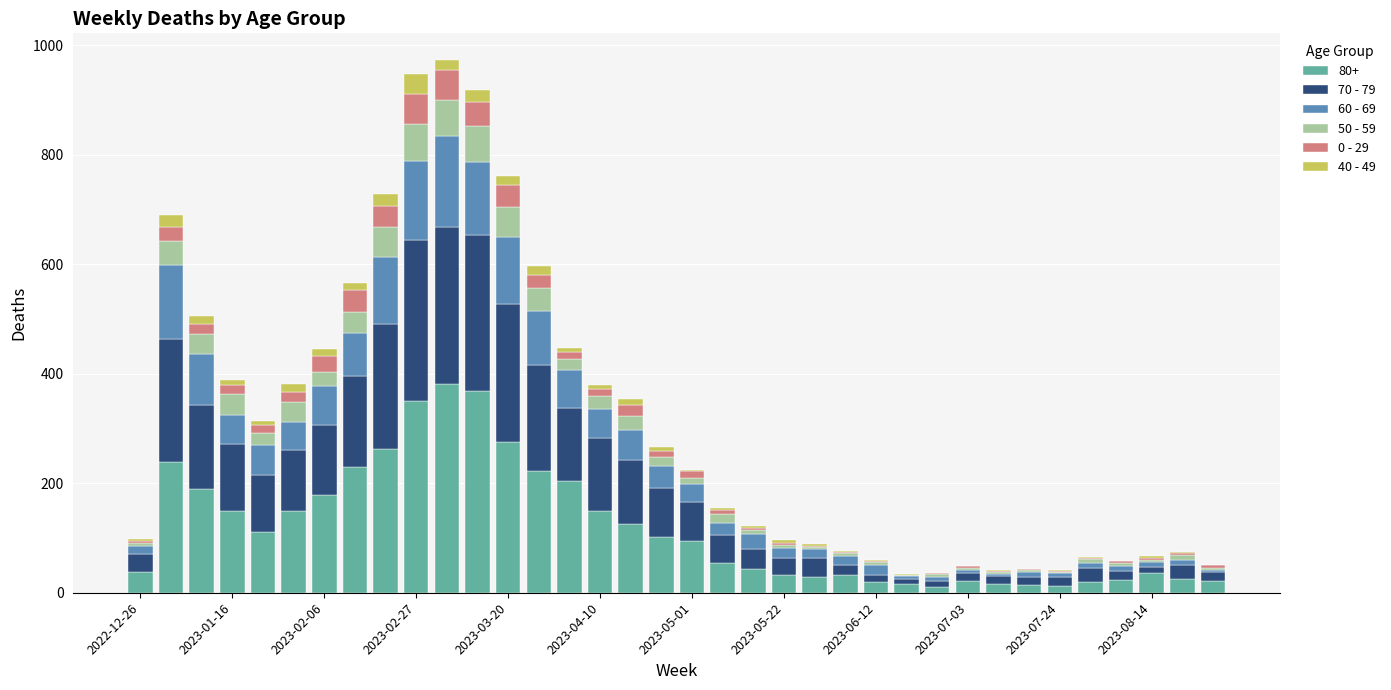

How many distinct data groups are displayed?

6